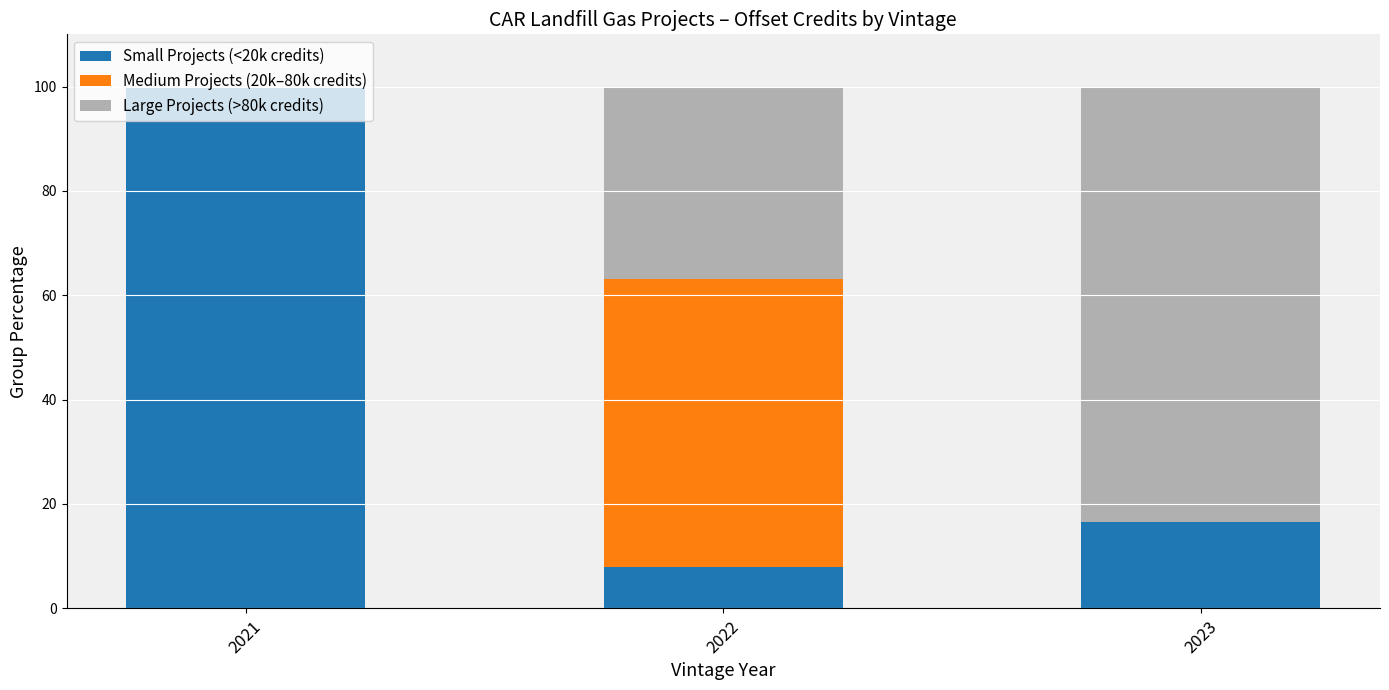

What is the total value across all series at 2023?

100.0